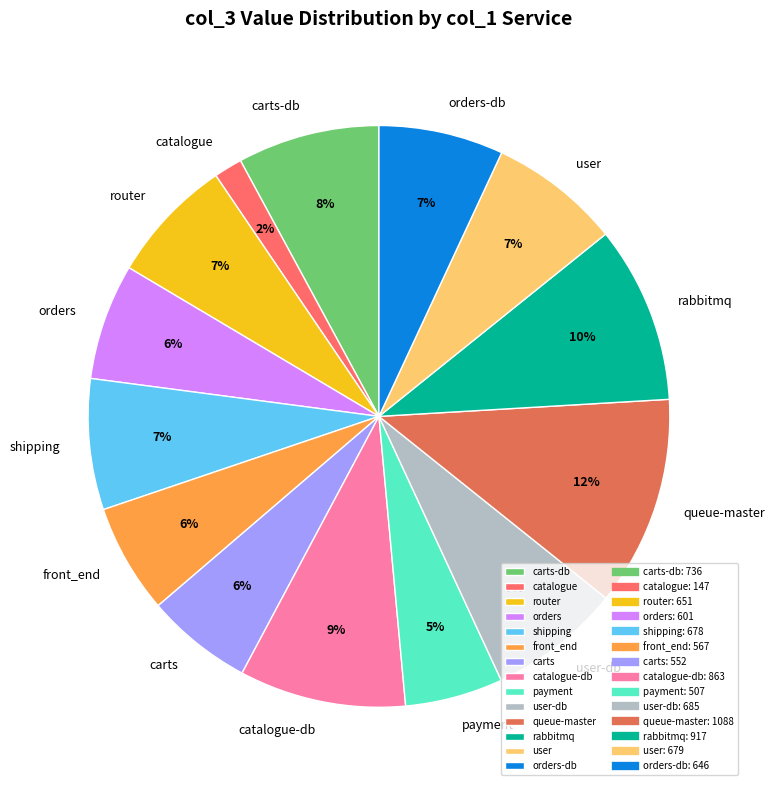

What is the largest slice in the pie chart?

queue-master